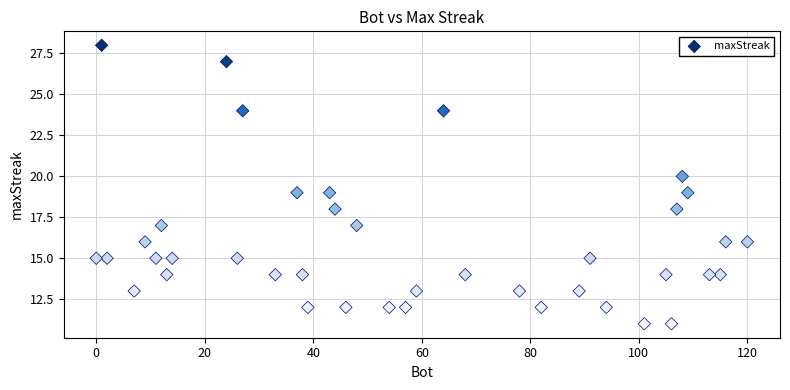

What is the range of X values (max minus min)?

120